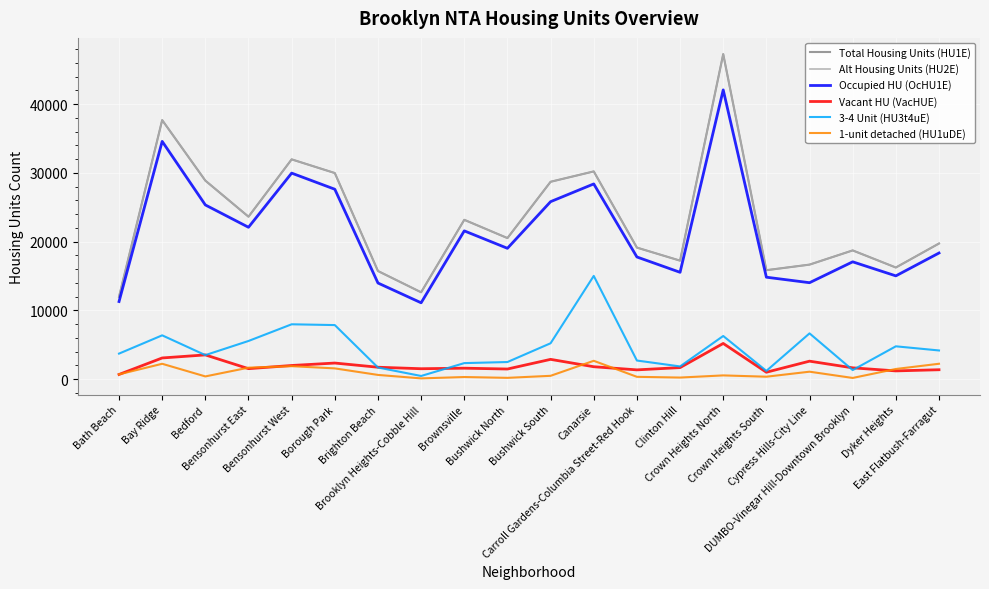

At how many categories does at least one series exceed 38219?

1